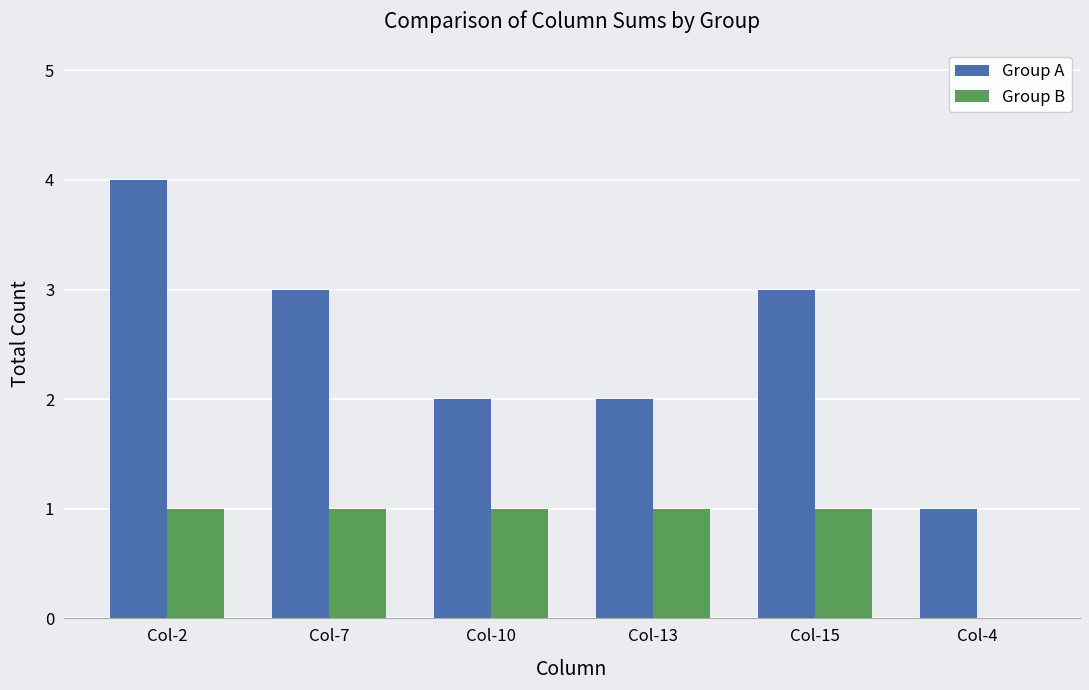

The Group B series shows 2 at Col-10. True or false?

False